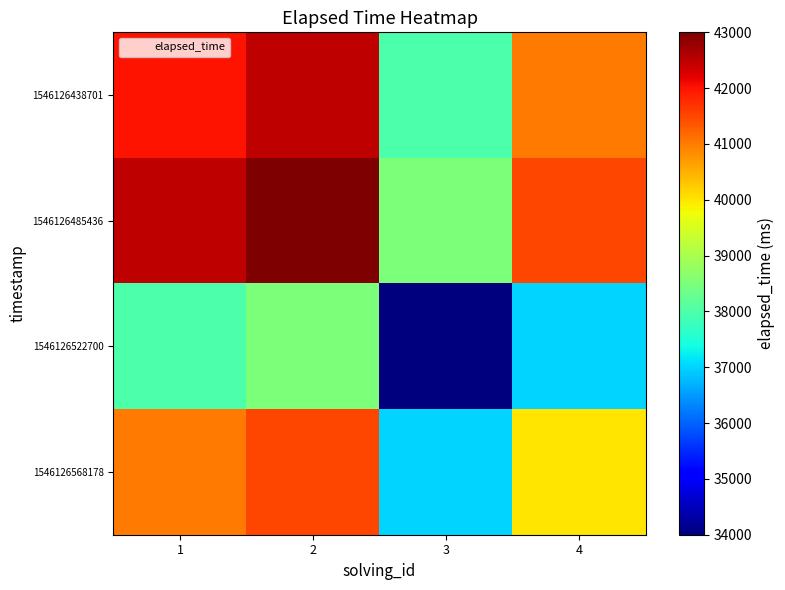

At how many categories does at least one series exceed 40678?

3